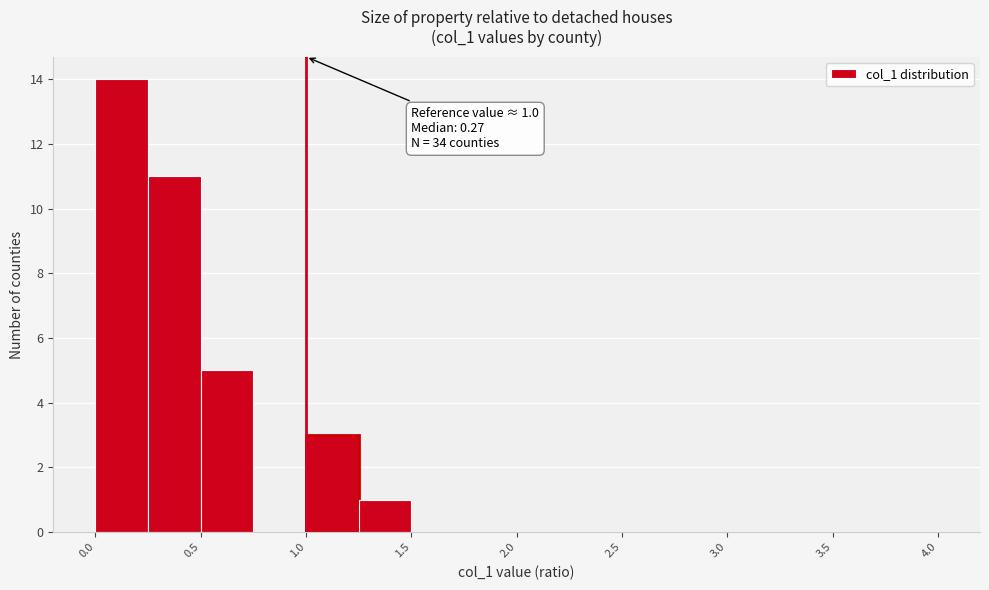

Which range on the x-axis has the tallest bar?

0.00 to 0.25